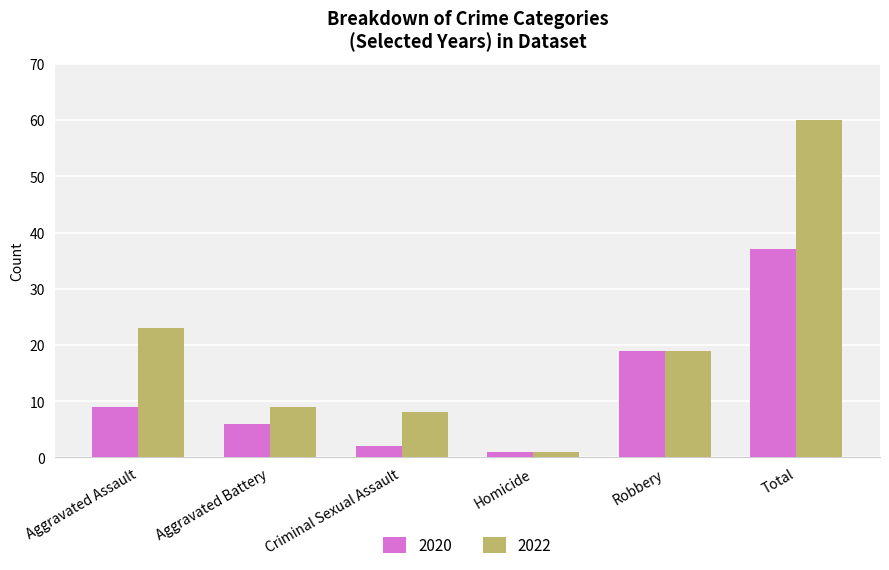

What is the value of the 2020 bar at the 3rd from the left?

2